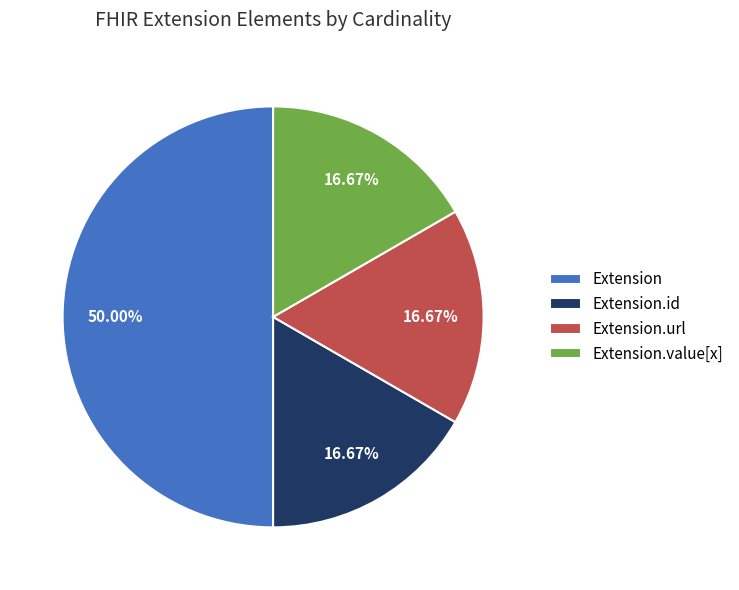

To the nearest percent, what portion does Extension.url represent?

17%